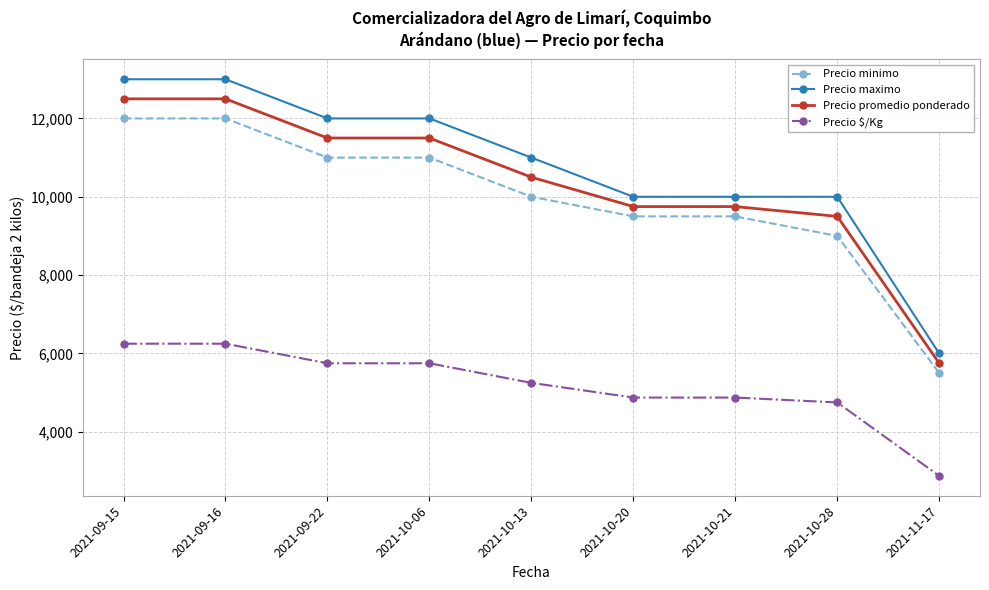

At which label does Precio minimo first exceed 10000?

2021-09-15